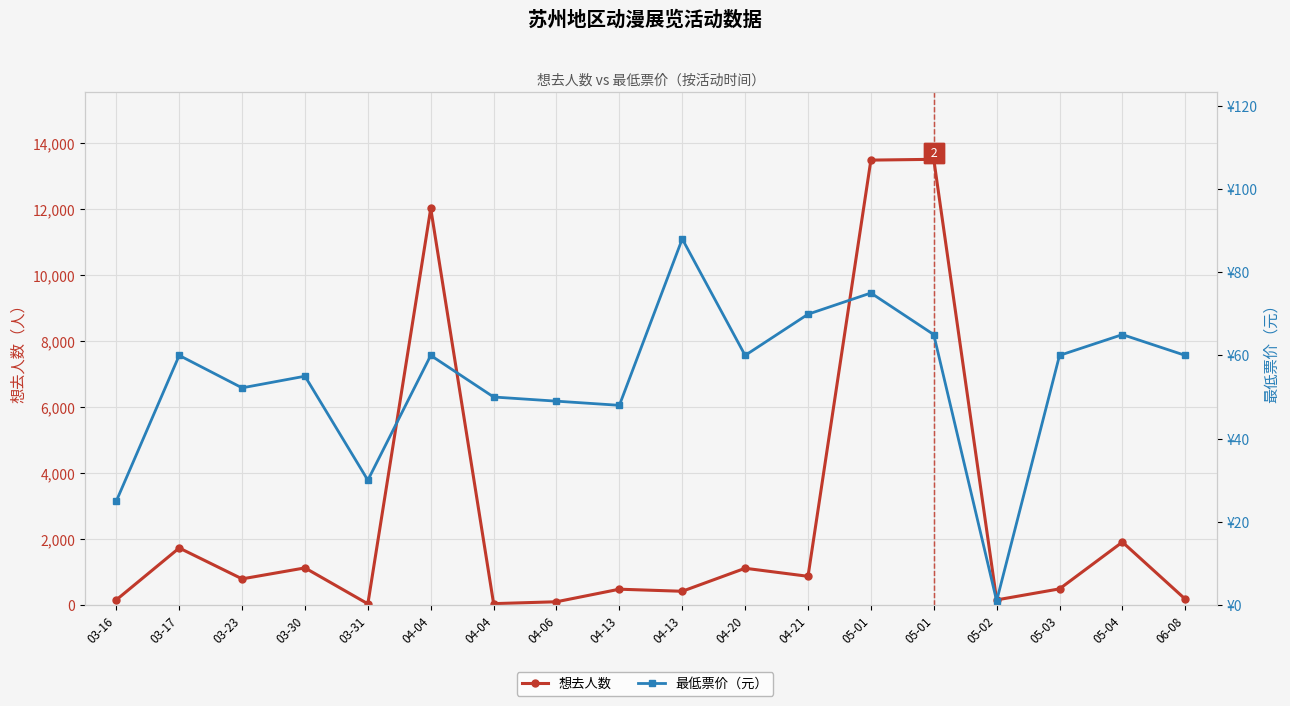

What is the smallest value displayed?

1.0